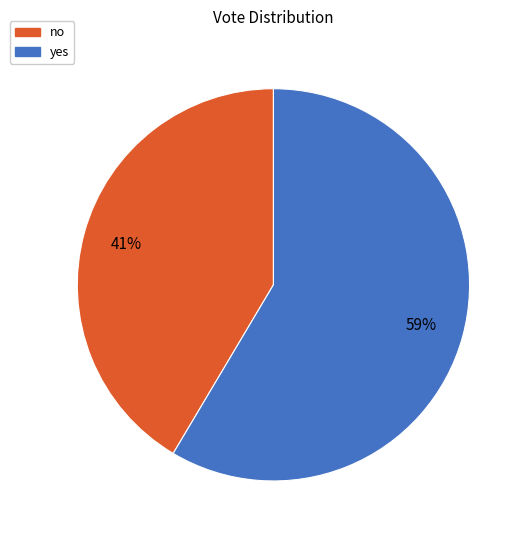

What percentage is the no slice, to the nearest percent?

41%